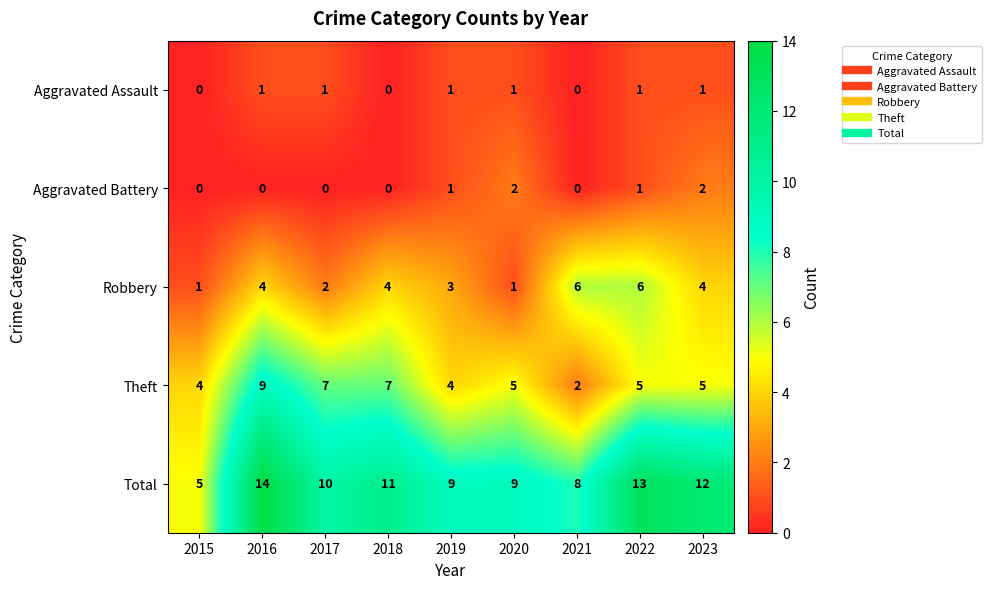

What is the average value of the Theft series?

5